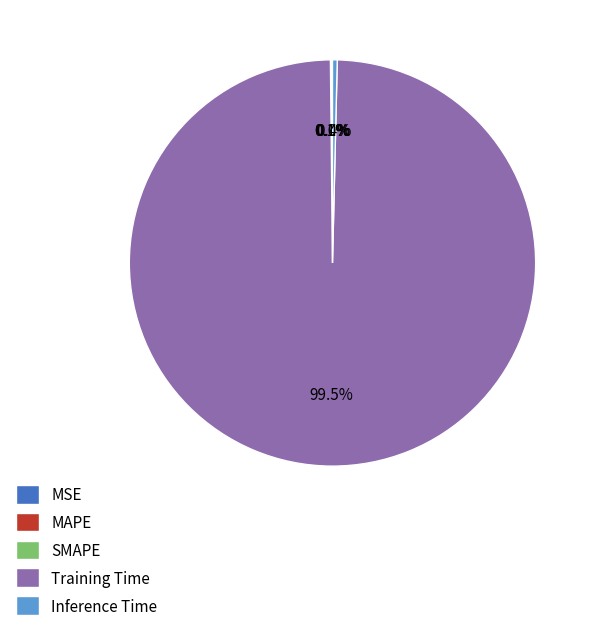

Does Training Time account for over 50% of the chart?

Yes